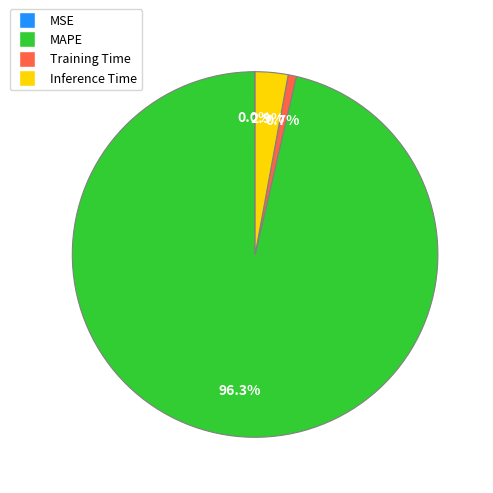

To the nearest percent, what is the combined percentage of Inference Time and Training Time?

4%